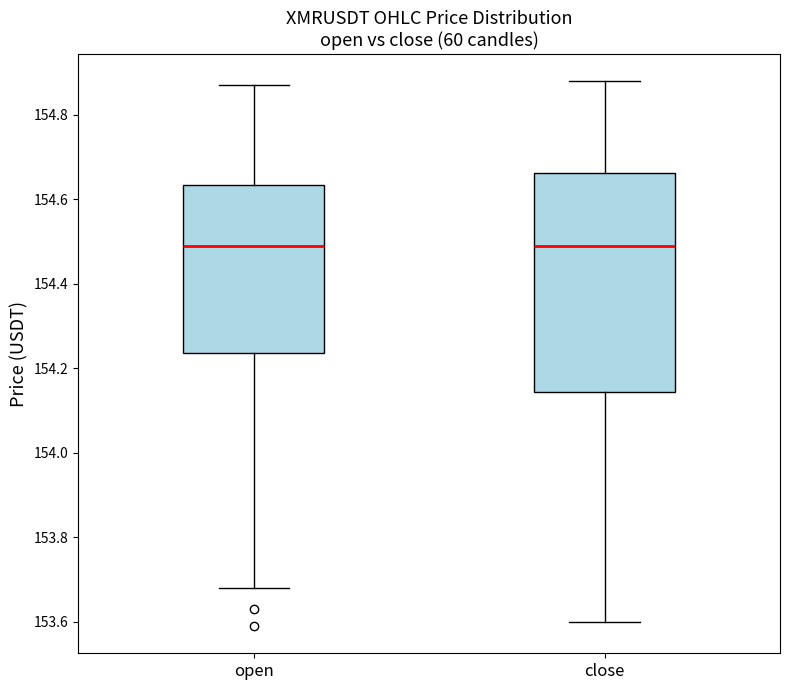

Comparing the boxes themselves (not the whiskers), which one is the tallest?

close